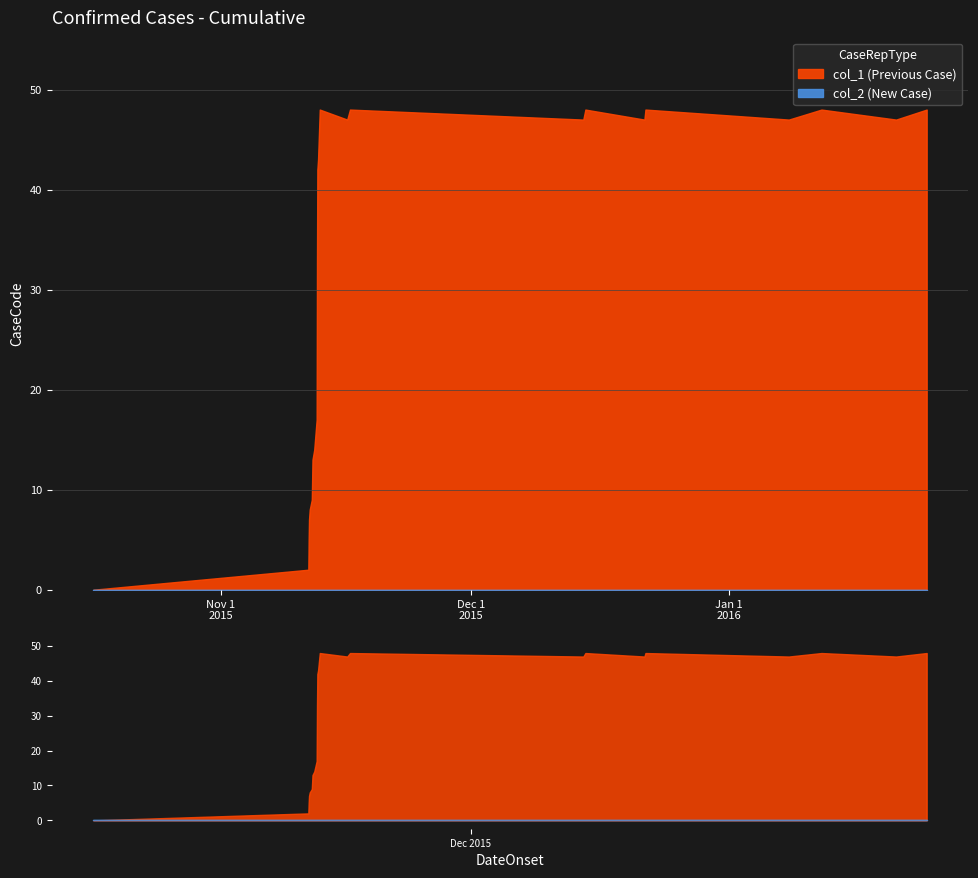

At which category is the sum across all series the highest?

13